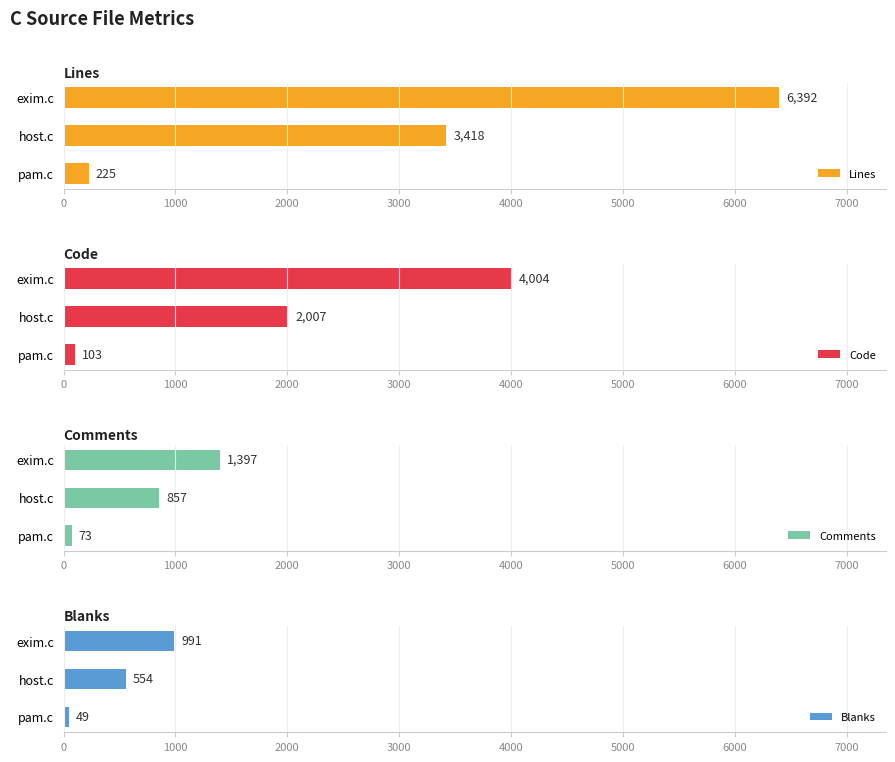

Is it true that Comments equals 73 at pam.c?

True